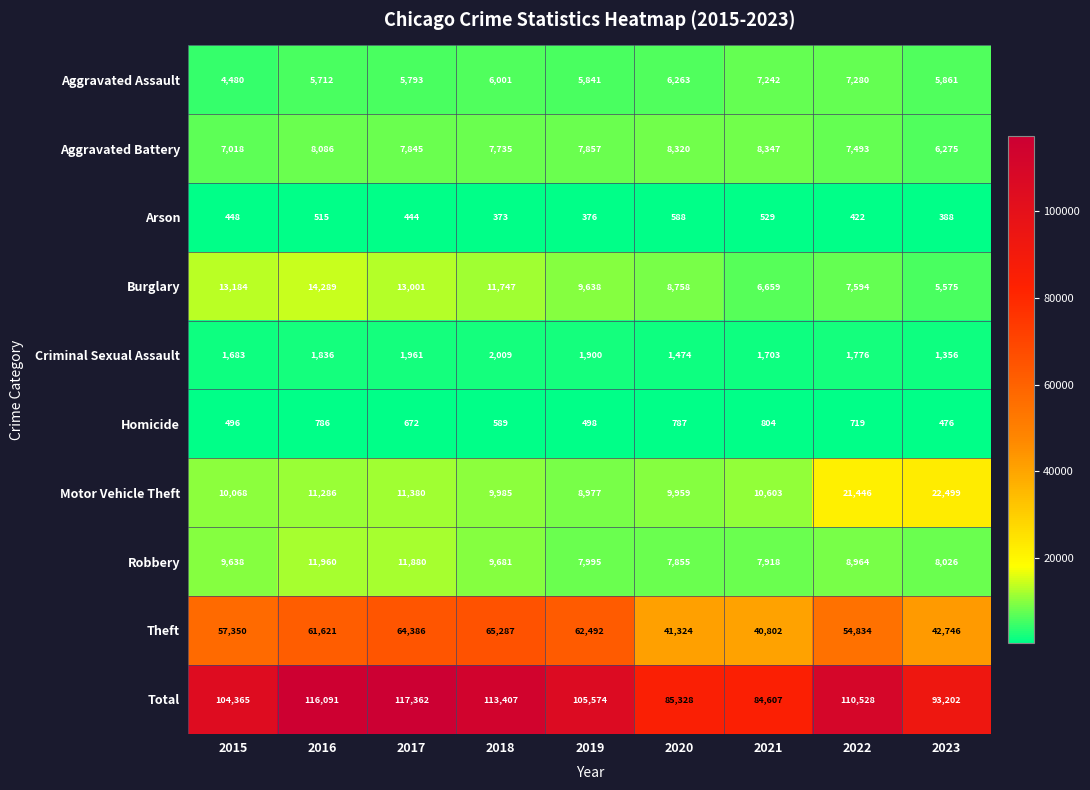

What is the approximate value of Robbery at 2020?

7855